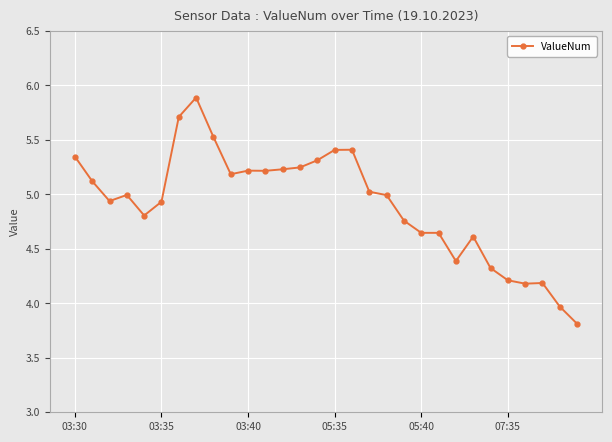

Count the number of values greater than 4.

28